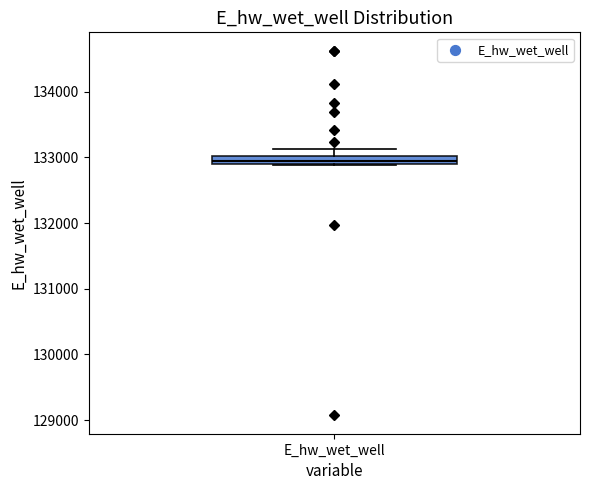

Where does the upper whisker of the box for E_hw_wet_well end on the y-axis? The values are not printed on the chart, so give them approximately, as read against the axis.

133100